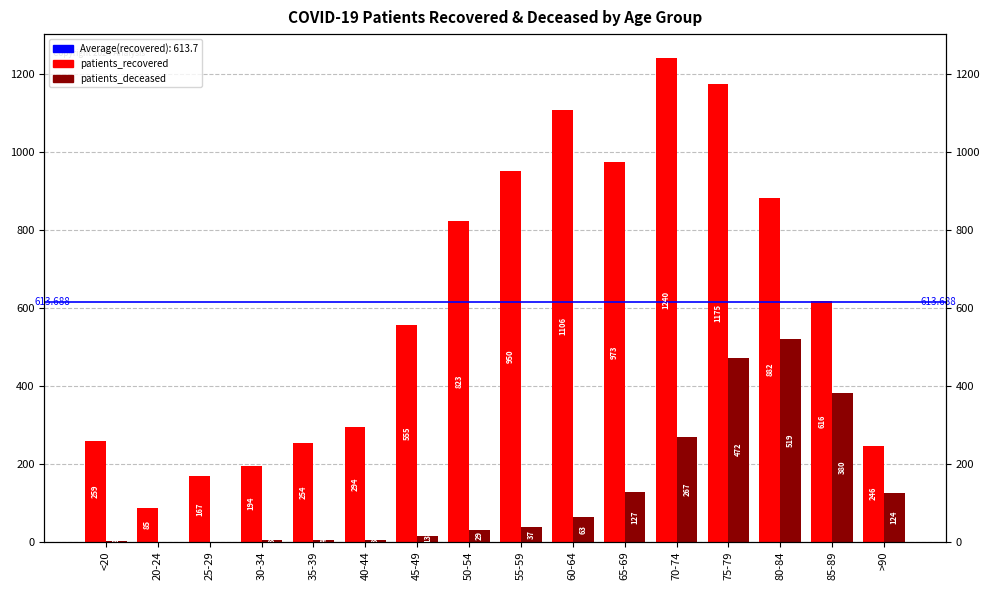

Between 35-39 and 30-34, which is larger?

35-39